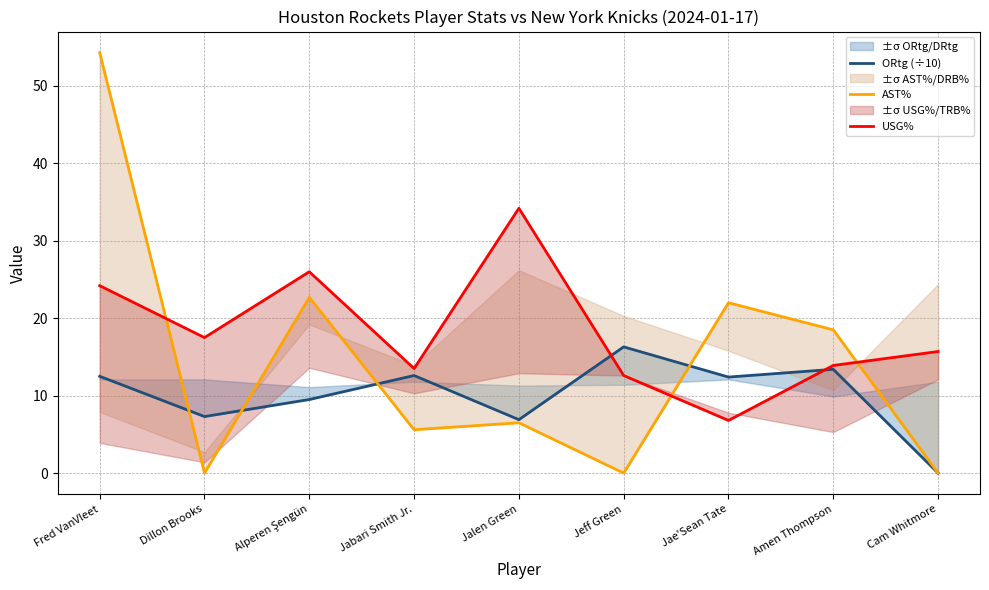

True or false: USG% has a value of 26.3 at Dillon Brooks.

False